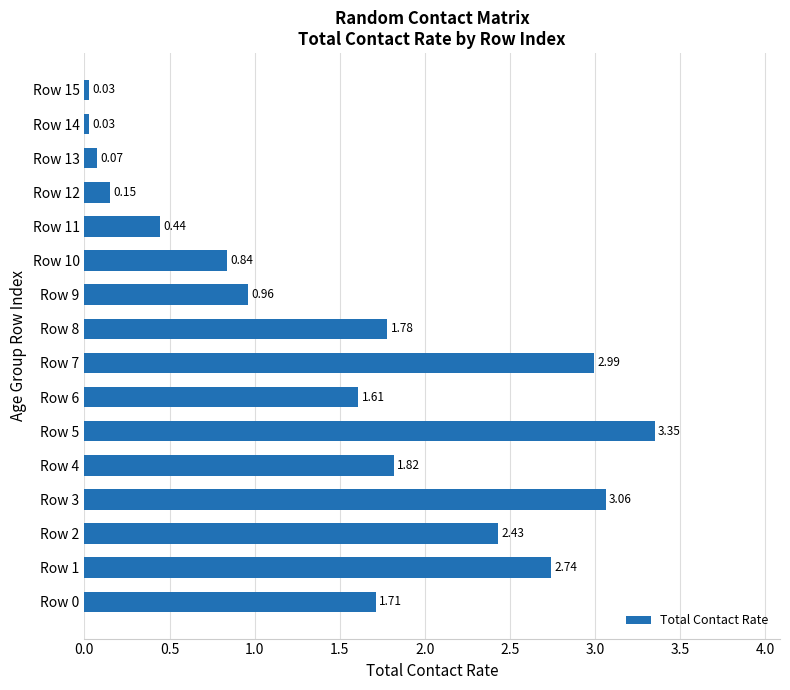

What is the difference between the values at Row 12 and Row 1?

2.6